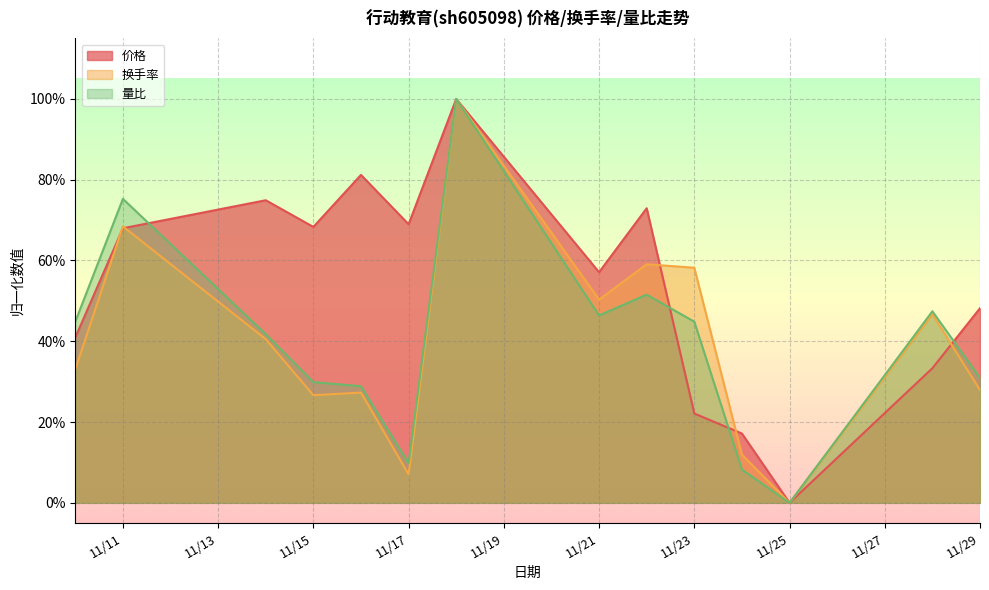

Reading left to right, extract all data points from this chart.

价格: 0.4	0.7	0.7	0.7	0.8	0.7	1.0	0.6	0.7	0.2	0.2	0.0	0.3	0.5
换手率: 0.3	0.7	0.4	0.3	0.3	0.1	1.0	0.5	0.6	0.6	0.1	0.0	0.5	0.3
量比: 0.4	0.8	0.4	0.3	0.3	0.1	1.0	0.5	0.5	0.4	0.1	0.0	0.5	0.3